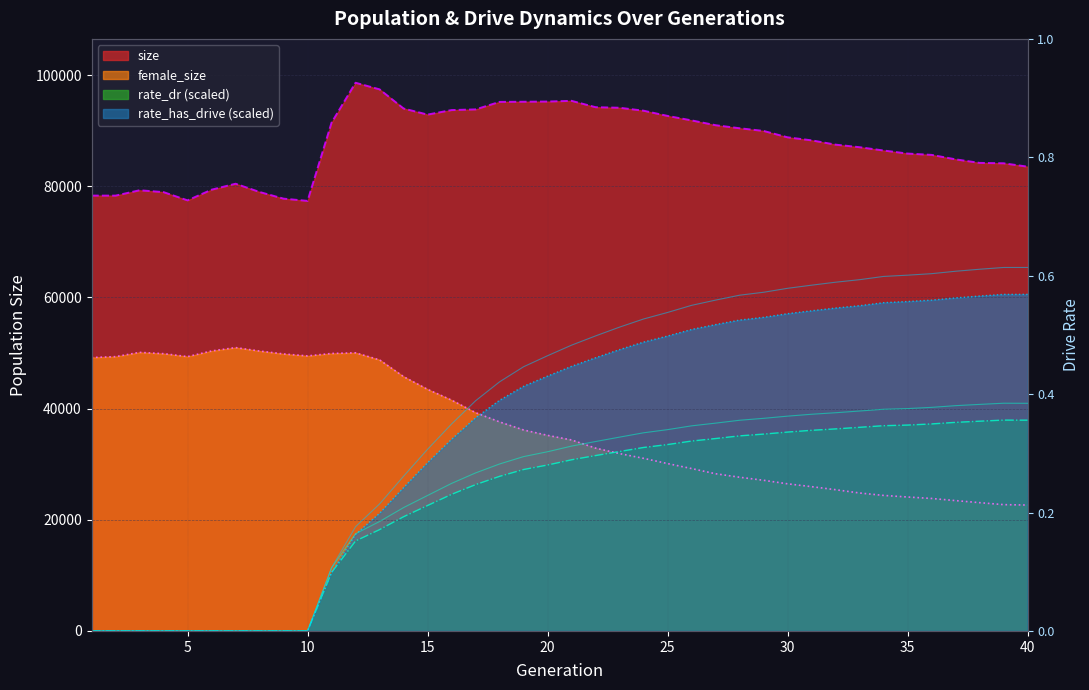

How many times do rate_has_drive and female_size cross each other?

1